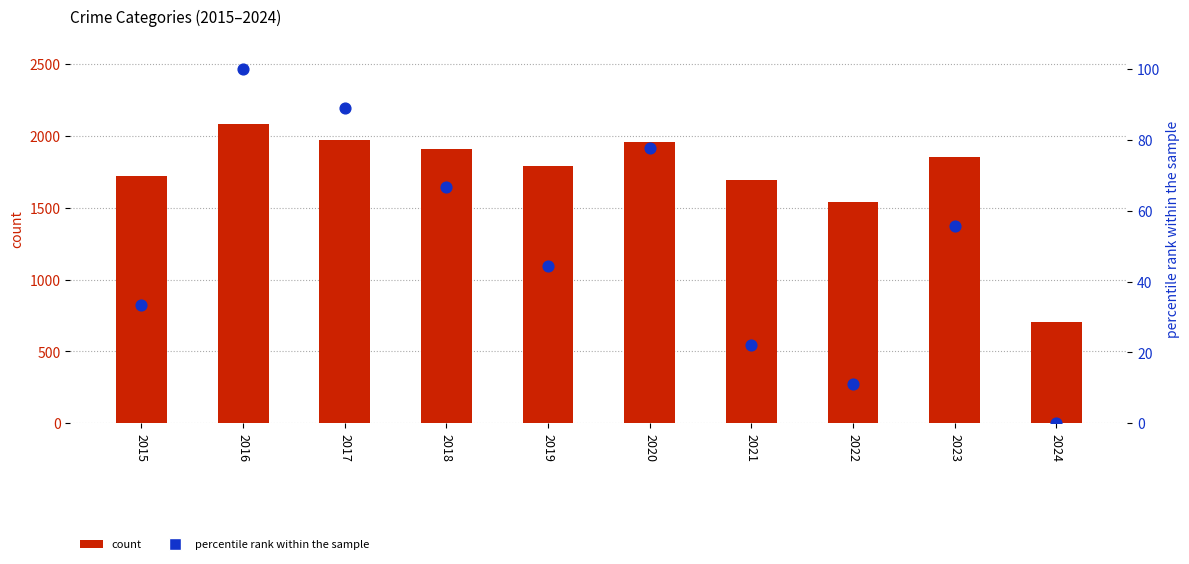

At which category is the sum across all series the highest?

2016